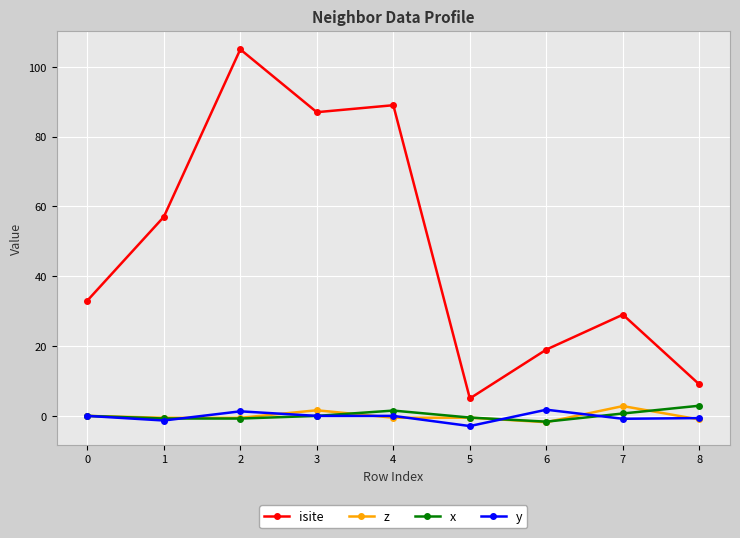

The value of z at 0 is 0.0. True or false?

True